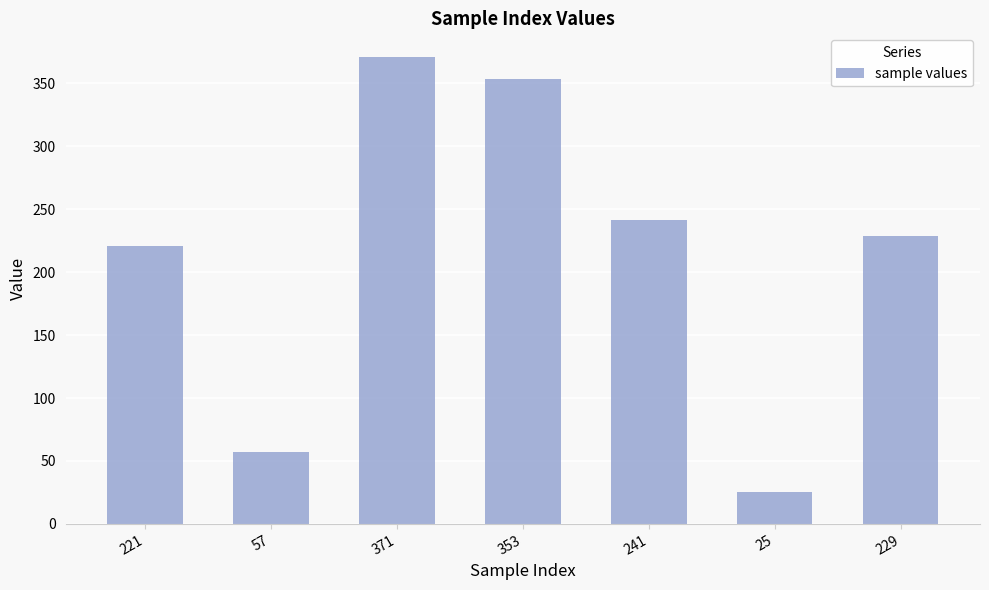

At which category does the chart reach its peak across all series?

371